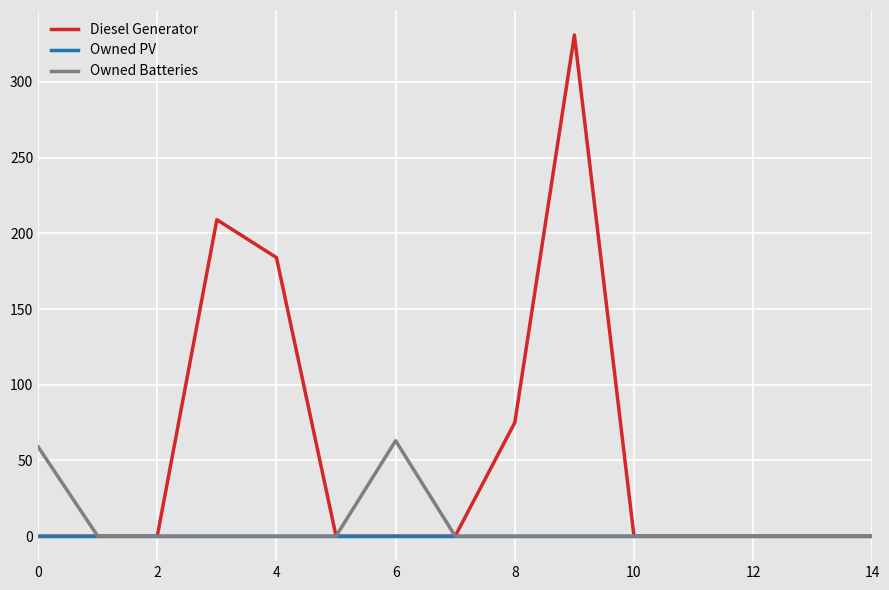

At how many categories does at least one series exceed 174?

3